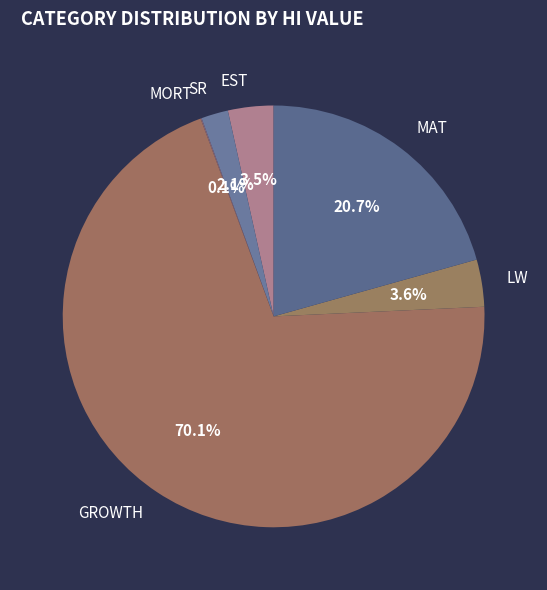

To the nearest percent, what portion does GROWTH represent?

70%